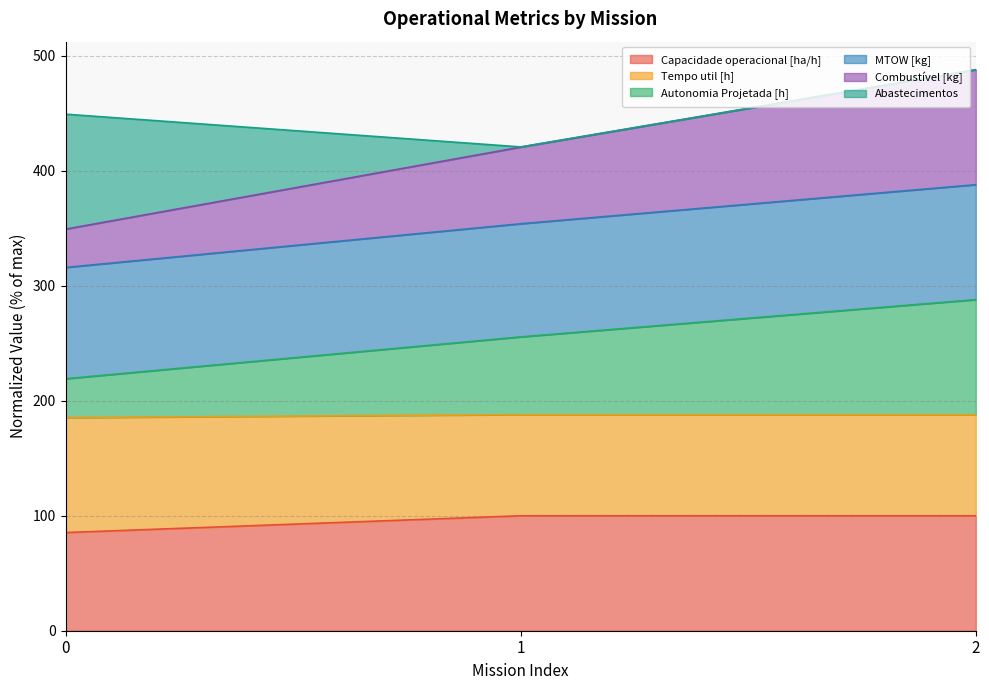

What is the lowest value of the Capacidade operacional [ha/h] series?

85.4